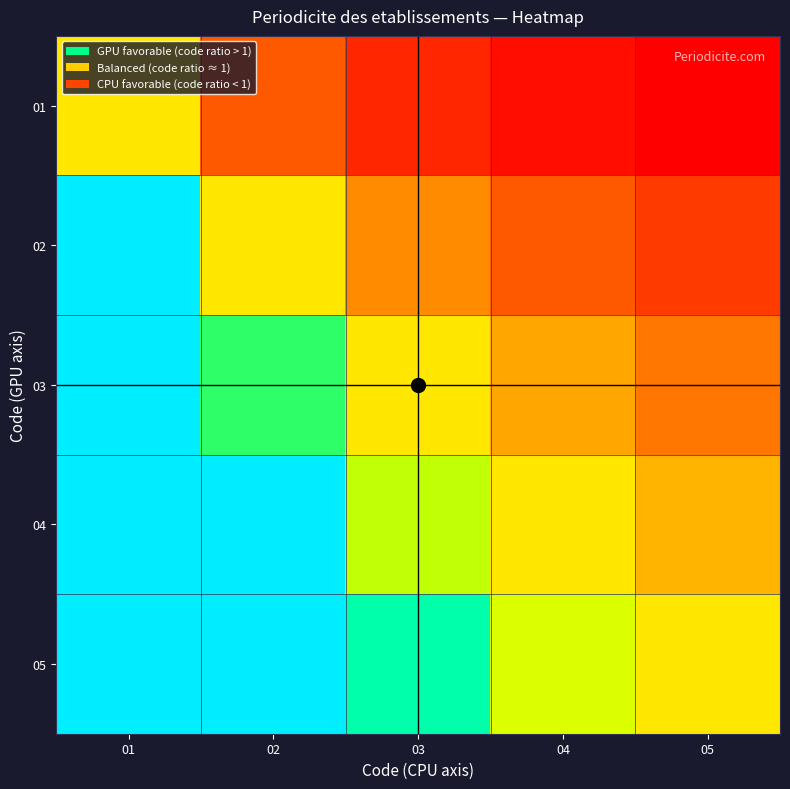

What is the difference between the highest and lowest values at 05?

0.8